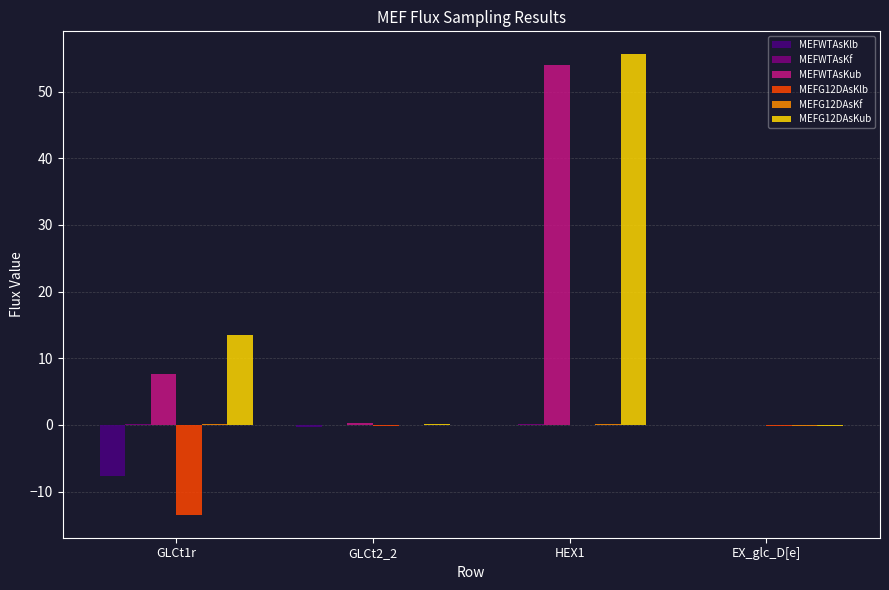

Which series has the largest total across all categories?

MEFG12DAsKub